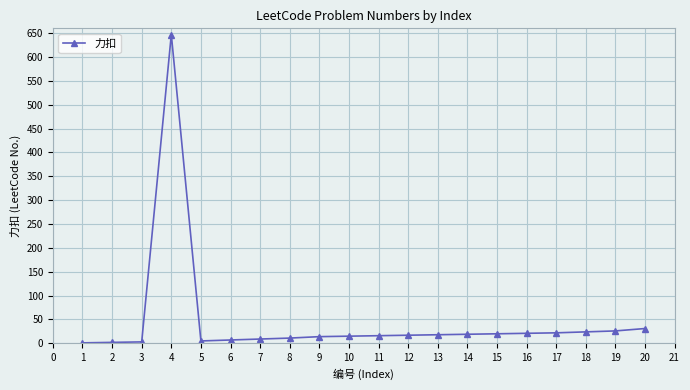

The value at 4 is 647. True or false?

True